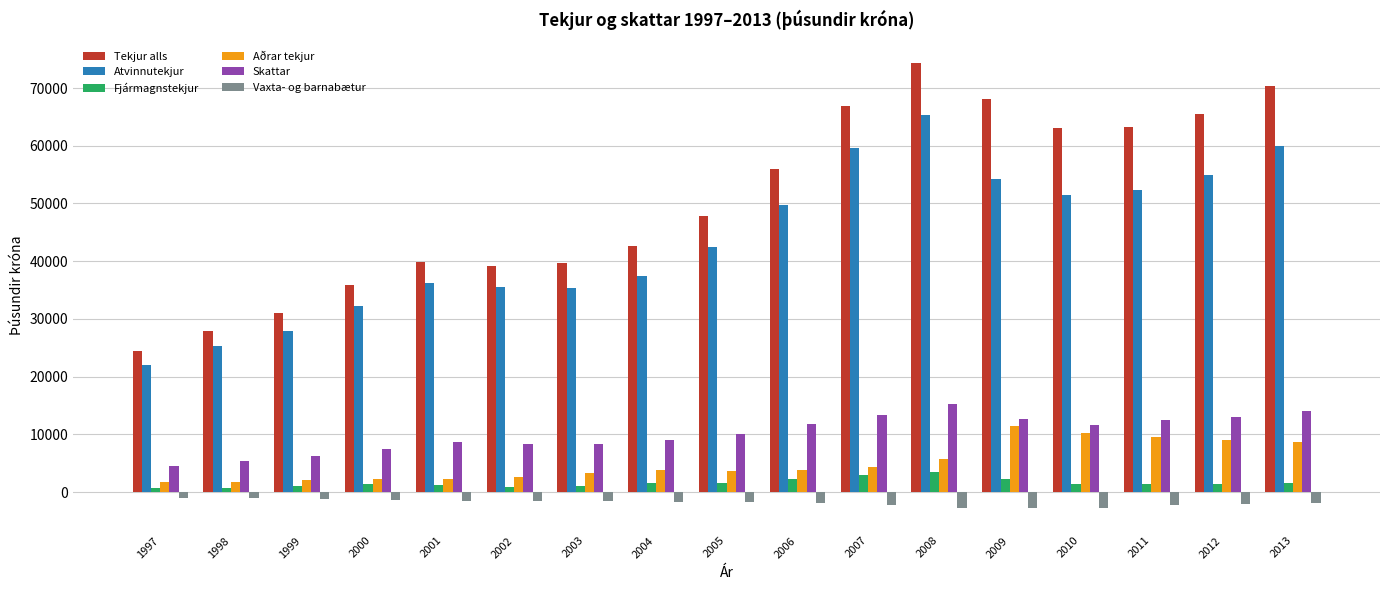

At how many categories does at least one series exceed 73965?

1